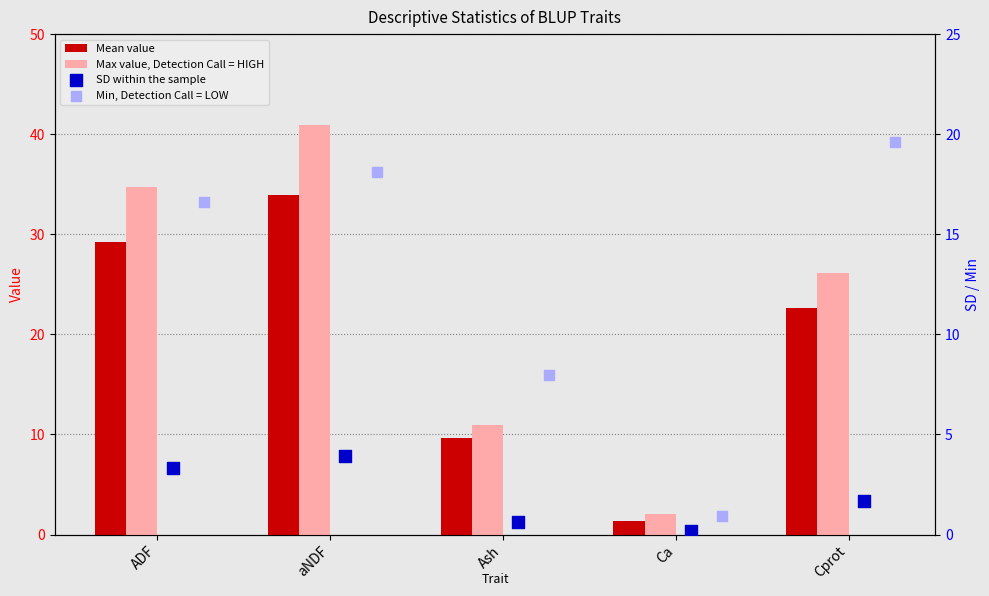

Is the value of Max at Cprot greater than the value of Mean at ADF?

No